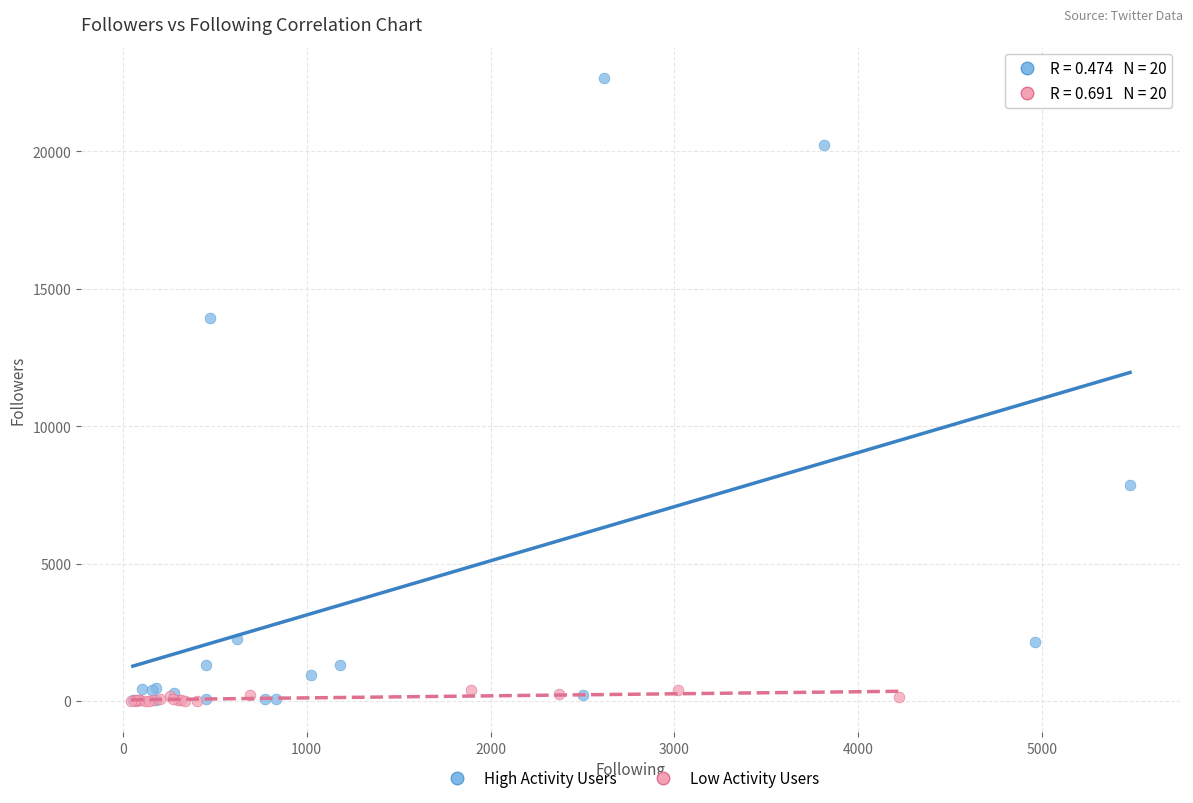

Which series has the widest spread of Y values?

High Activity Users